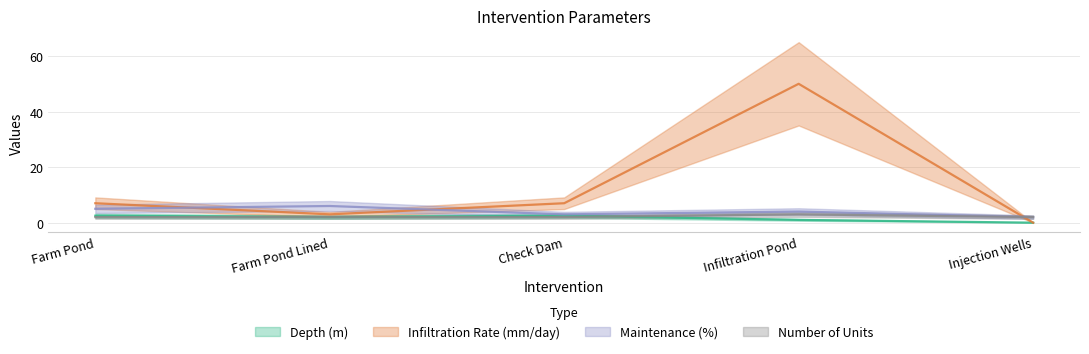

How many data points in Maintenance (%) are less than 4?

2